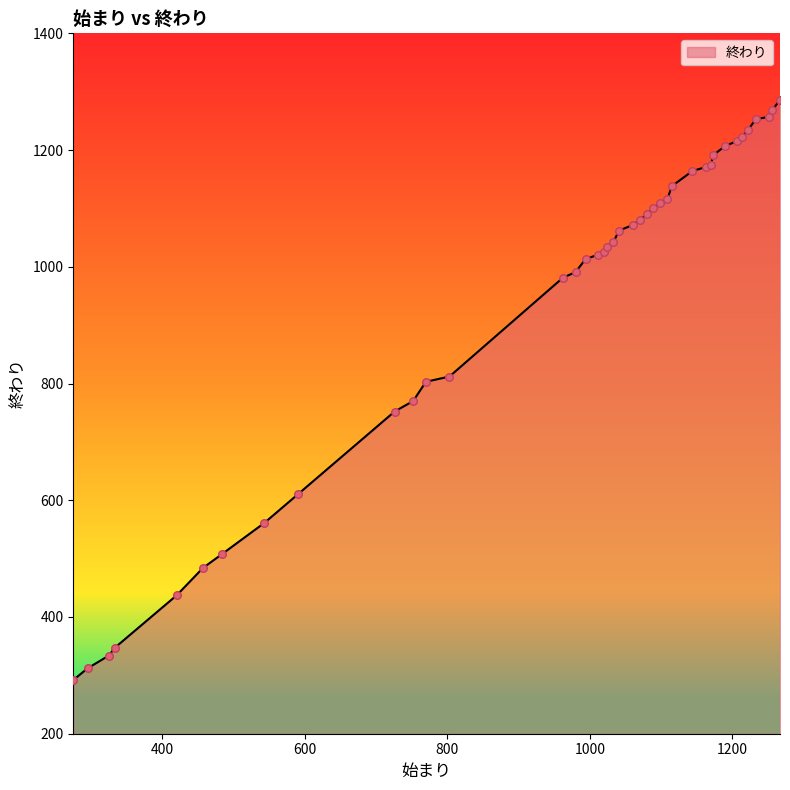

What is the greatest value displayed?

1286